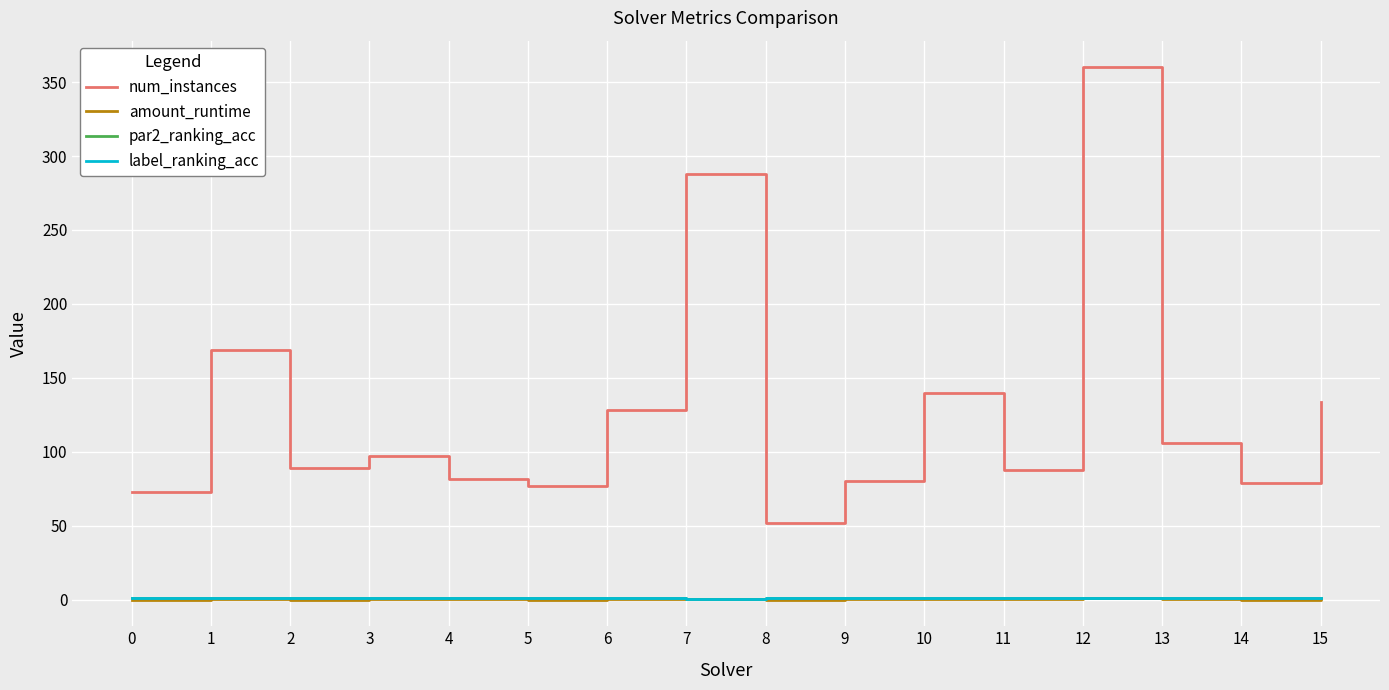

True or false: num_instances and amount_runtime intersect in this chart.

False